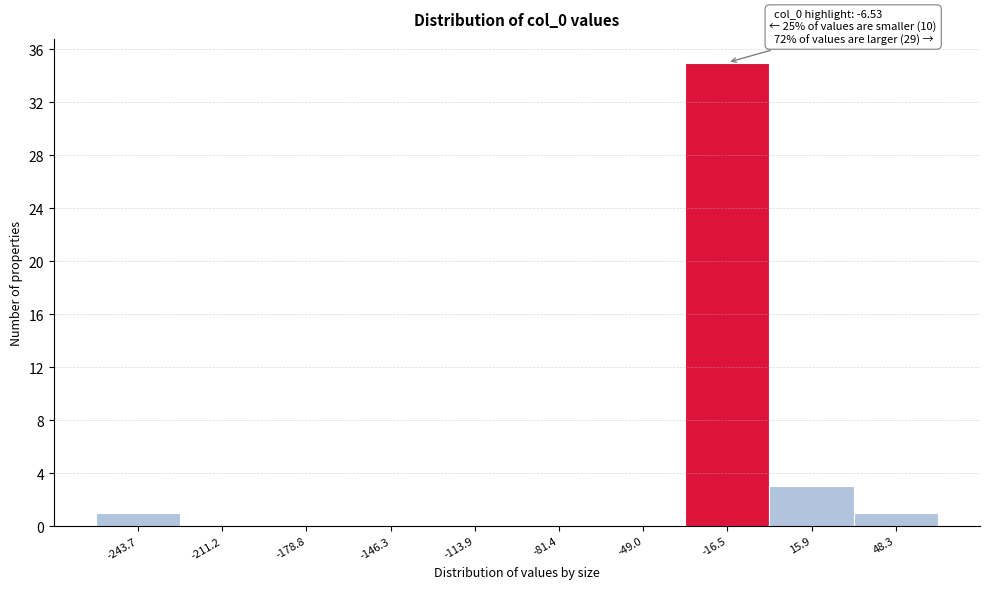

Reading right to left, what are all the values shown in this chart?

48.3=1	15.9=3	-16.5=35	-49.0=0	-81.4=0	-113.9=0	-146.3=0	-178.8=0	-211.2=0	-243.7=1